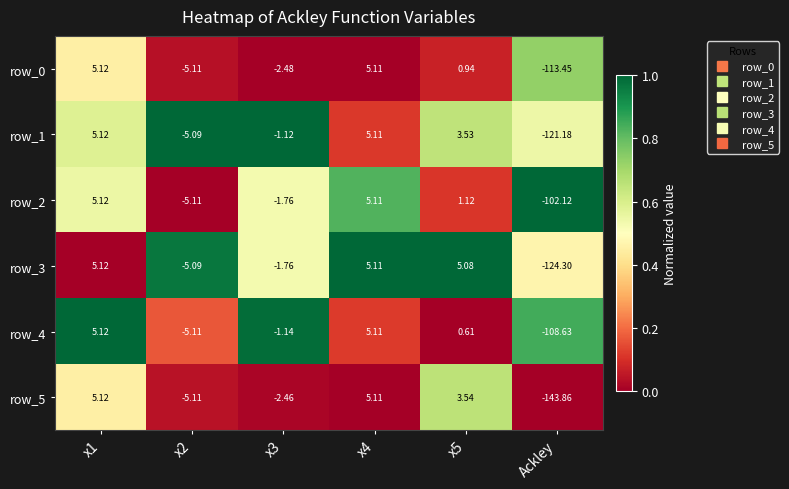

What is the difference between the maximum and minimum values in the row_5 series?

149.0